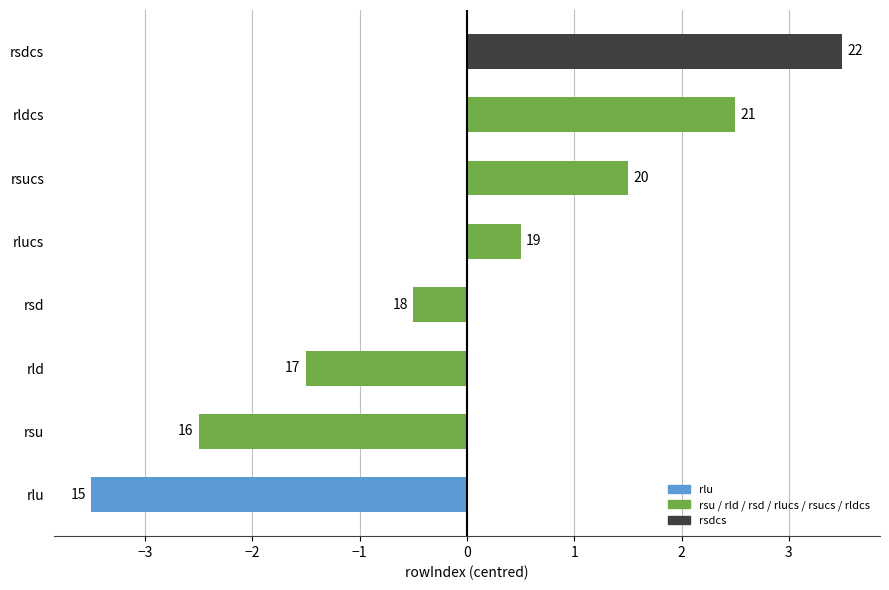

How many bars are there in total?

8